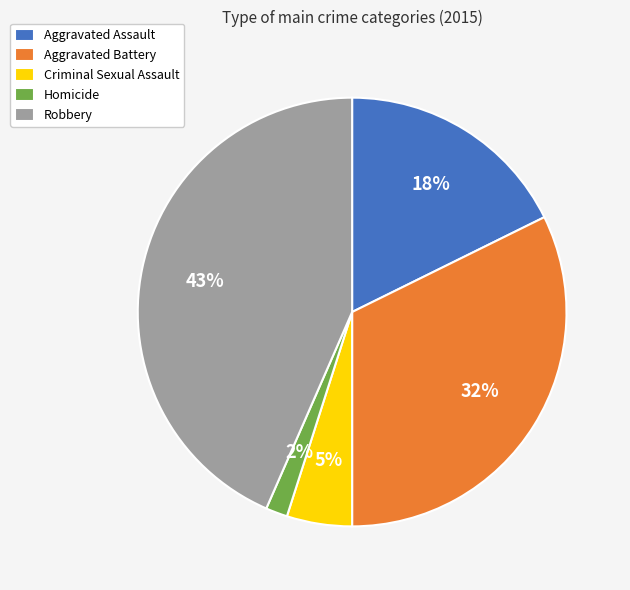

Rank the categories by value from lowest to highest.

Homicide, Criminal Sexual Assault, Aggravated Assault, Aggravated Battery, Robbery